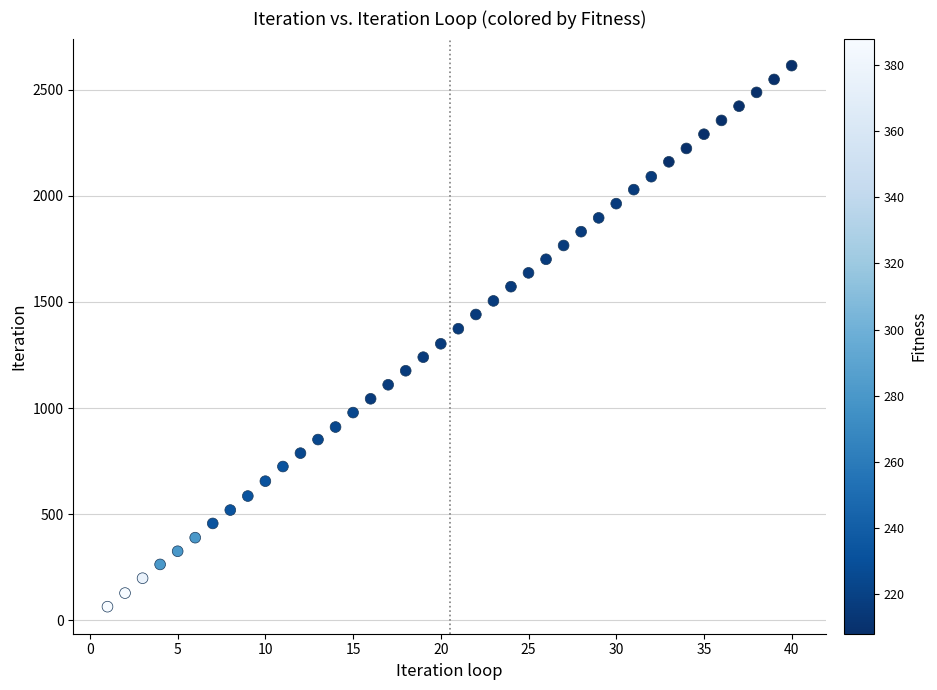

What is the range of Y values (max minus min)?

2548